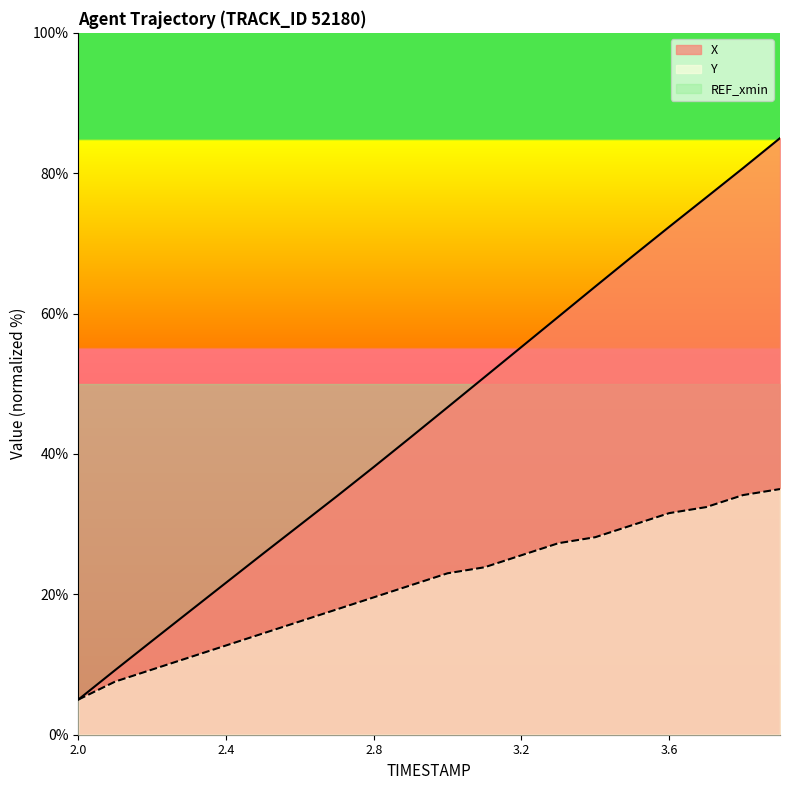

What is the greatest value displayed?

85.0